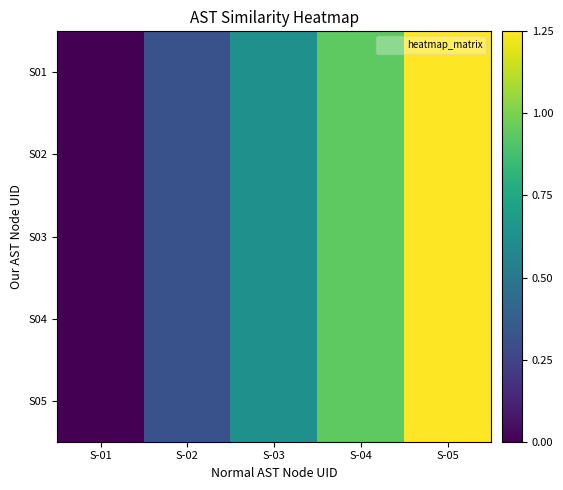

Which has a higher value, S-05 or S-03?

S-05